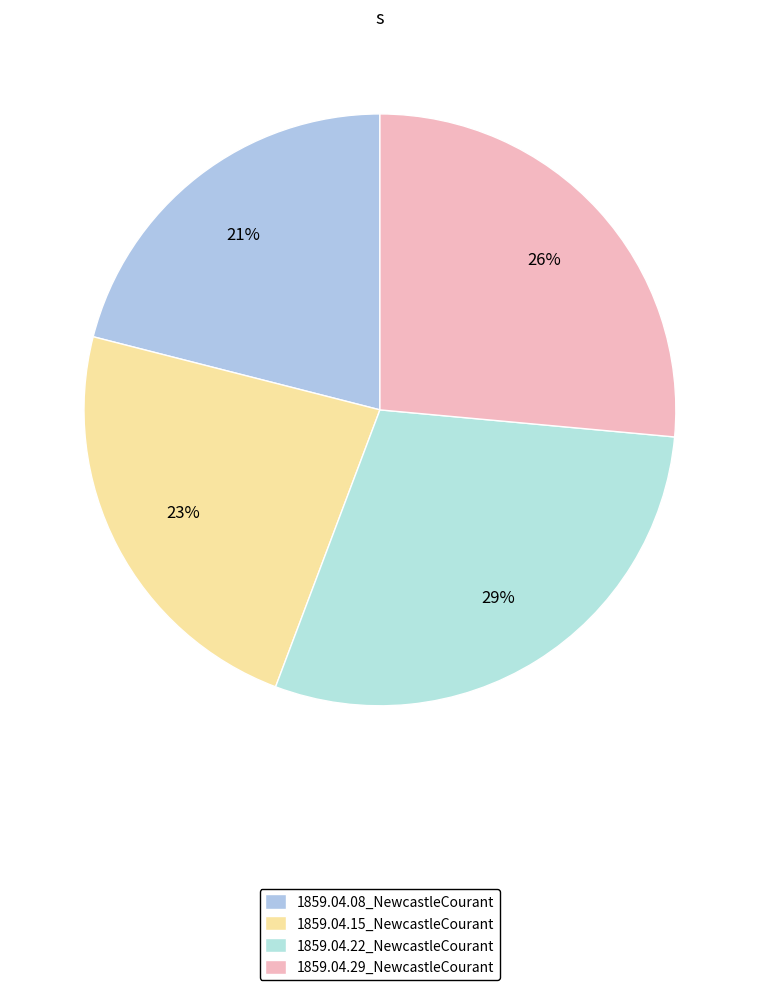

How many slices are in this pie chart?

4